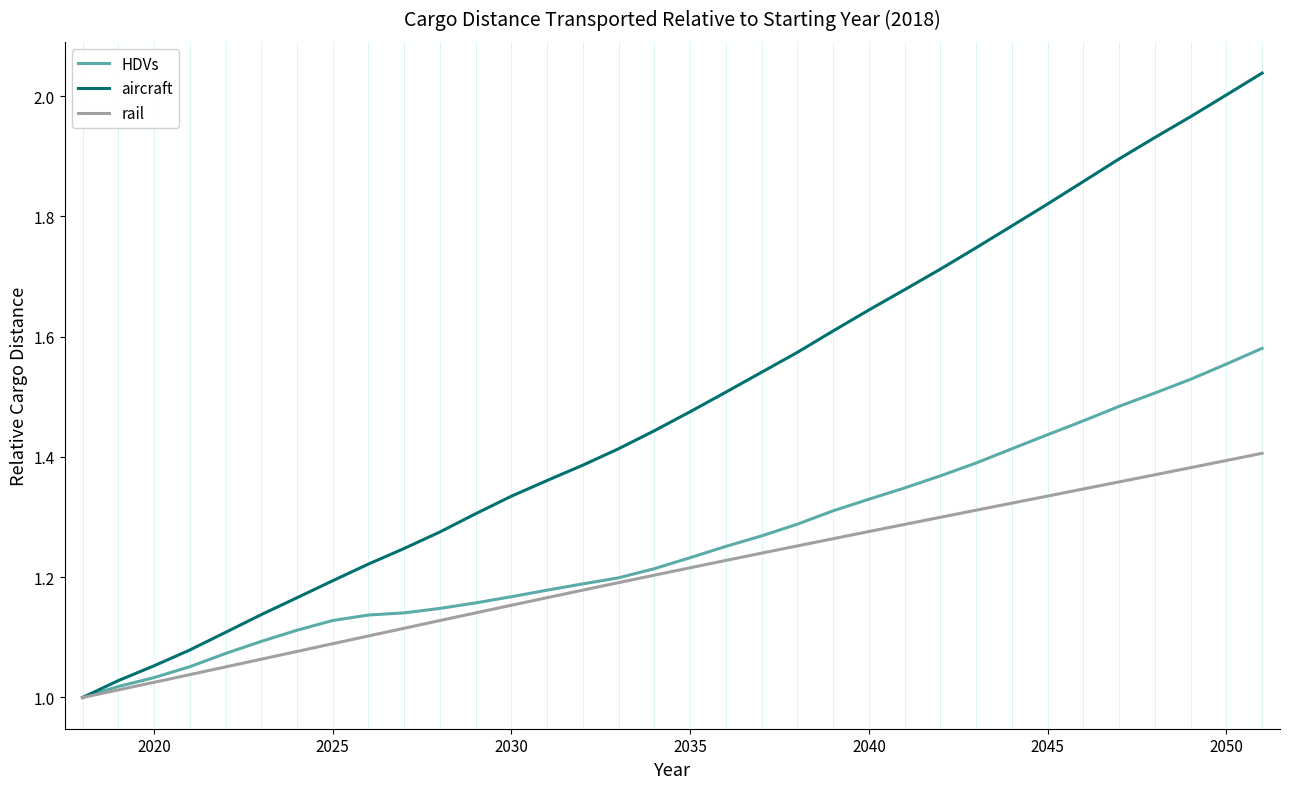

Does the chart display data point markers on the line(s)?

No